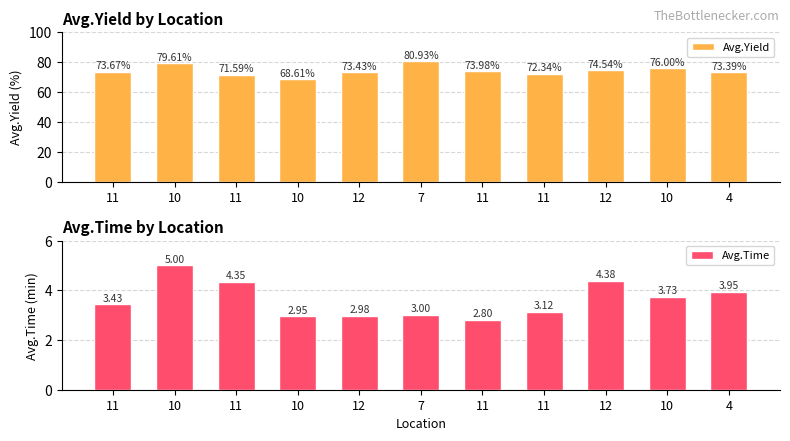

What is the label of the 4th bar from the left?

10